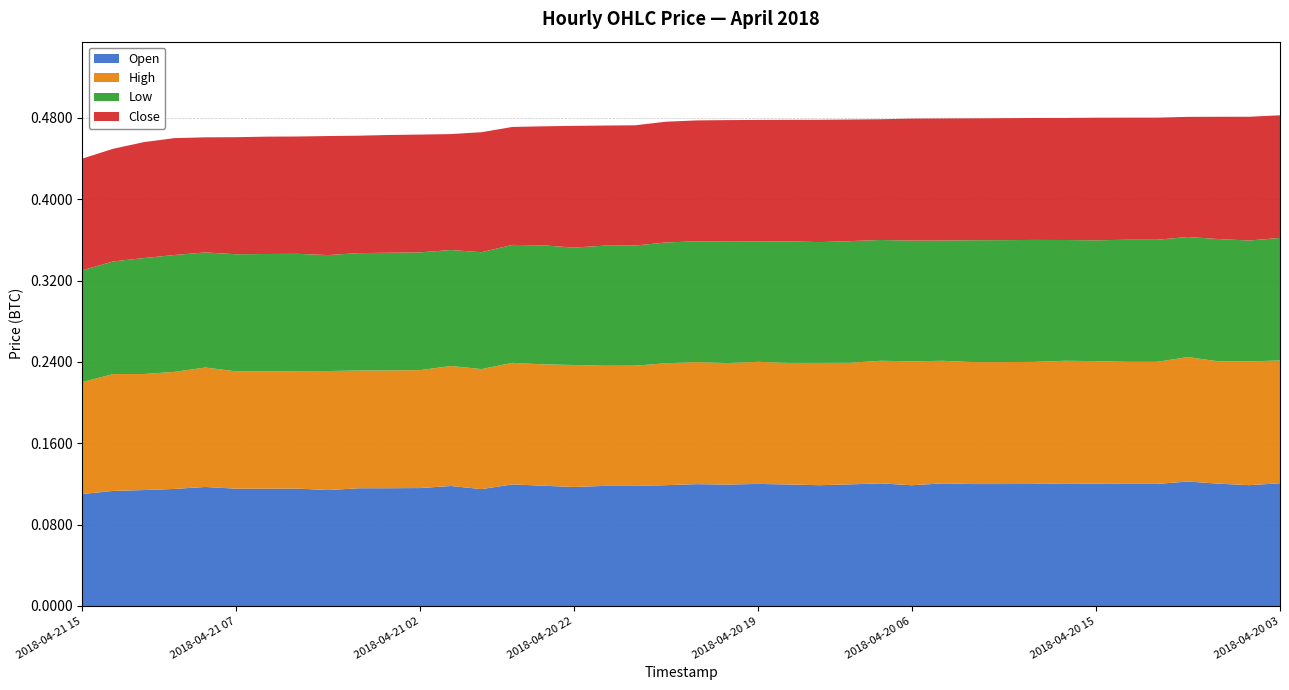

Reading right to left, extract all data points from this chart.

Open: 2018-04-21 15=0.1	2018-04-21 14=0.1	2018-04-21 13=0.1	2018-04-21 12=0.1	2018-04-21 11=0.1	2018-04-21 10=0.1	2018-04-21 09=0.1	2018-04-21 08=0.1	2018-04-21 07=0.1	2018-04-21 06=0.1	2018-04-21 05=0.1	2018-04-21 04=0.1	2018-04-21 03=0.1	2018-04-21 02=0.1	2018-04-21 01=0.1	2018-04-21 00=0.1	2018-04-20 23=0.1	2018-04-20 22=0.1	2018-04-20 21=0.1	2018-04-20 20=0.1	2018-04-20 19=0.1	2018-04-20 18=0.1	2018-04-20 17=0.1	2018-04-20 16=0.1	2018-04-20 15=0.1	2018-04-20 14=0.1	2018-04-20 13=0.1	2018-04-20 12=0.1	2018-04-20 11=0.1	2018-04-20 10=0.1	2018-04-20 09=0.1	2018-04-20 08=0.1	2018-04-20 07=0.1	2018-04-20 06=0.1	2018-04-20 05=0.1	2018-04-20 04=0.1	2018-04-20 03=0.1	2018-04-20 02=0.1	2018-04-20 01=0.1	2018-04-20 00=0.1
High: 2018-04-21 15=0.1	2018-04-21 14=0.1	2018-04-21 13=0.1	2018-04-21 12=0.1	2018-04-21 11=0.1	2018-04-21 10=0.1	2018-04-21 09=0.1	2018-04-21 08=0.1	2018-04-21 07=0.1	2018-04-21 06=0.1	2018-04-21 05=0.1	2018-04-21 04=0.1	2018-04-21 03=0.1	2018-04-21 02=0.1	2018-04-21 01=0.1	2018-04-21 00=0.1	2018-04-20 23=0.1	2018-04-20 22=0.1	2018-04-20 21=0.1	2018-04-20 20=0.1	2018-04-20 19=0.1	2018-04-20 18=0.1	2018-04-20 17=0.1	2018-04-20 16=0.1	2018-04-20 15=0.1	2018-04-20 14=0.1	2018-04-20 13=0.1	2018-04-20 12=0.1	2018-04-20 11=0.1	2018-04-20 10=0.1	2018-04-20 09=0.1	2018-04-20 08=0.1	2018-04-20 07=0.1	2018-04-20 06=0.1	2018-04-20 05=0.1	2018-04-20 04=0.1	2018-04-20 03=0.1	2018-04-20 02=0.1	2018-04-20 01=0.1	2018-04-20 00=0.1
Low: 2018-04-21 15=0.1	2018-04-21 14=0.1	2018-04-21 13=0.1	2018-04-21 12=0.1	2018-04-21 11=0.1	2018-04-21 10=0.1	2018-04-21 09=0.1	2018-04-21 08=0.1	2018-04-21 07=0.1	2018-04-21 06=0.1	2018-04-21 05=0.1	2018-04-21 04=0.1	2018-04-21 03=0.1	2018-04-21 02=0.1	2018-04-21 01=0.1	2018-04-21 00=0.1	2018-04-20 23=0.1	2018-04-20 22=0.1	2018-04-20 21=0.1	2018-04-20 20=0.1	2018-04-20 19=0.1	2018-04-20 18=0.1	2018-04-20 17=0.1	2018-04-20 16=0.1	2018-04-20 15=0.1	2018-04-20 14=0.1	2018-04-20 13=0.1	2018-04-20 12=0.1	2018-04-20 11=0.1	2018-04-20 10=0.1	2018-04-20 09=0.1	2018-04-20 08=0.1	2018-04-20 07=0.1	2018-04-20 06=0.1	2018-04-20 05=0.1	2018-04-20 04=0.1	2018-04-20 03=0.1	2018-04-20 02=0.1	2018-04-20 01=0.1	2018-04-20 00=0.1
Close: 2018-04-21 15=0.1	2018-04-21 14=0.1	2018-04-21 13=0.1	2018-04-21 12=0.1	2018-04-21 11=0.1	2018-04-21 10=0.1	2018-04-21 09=0.1	2018-04-21 08=0.1	2018-04-21 07=0.1	2018-04-21 06=0.1	2018-04-21 05=0.1	2018-04-21 04=0.1	2018-04-21 03=0.1	2018-04-21 02=0.1	2018-04-21 01=0.1	2018-04-21 00=0.1	2018-04-20 23=0.1	2018-04-20 22=0.1	2018-04-20 21=0.1	2018-04-20 20=0.1	2018-04-20 19=0.1	2018-04-20 18=0.1	2018-04-20 17=0.1	2018-04-20 16=0.1	2018-04-20 15=0.1	2018-04-20 14=0.1	2018-04-20 13=0.1	2018-04-20 12=0.1	2018-04-20 11=0.1	2018-04-20 10=0.1	2018-04-20 09=0.1	2018-04-20 08=0.1	2018-04-20 07=0.1	2018-04-20 06=0.1	2018-04-20 05=0.1	2018-04-20 04=0.1	2018-04-20 03=0.1	2018-04-20 02=0.1	2018-04-20 01=0.1	2018-04-20 00=0.1